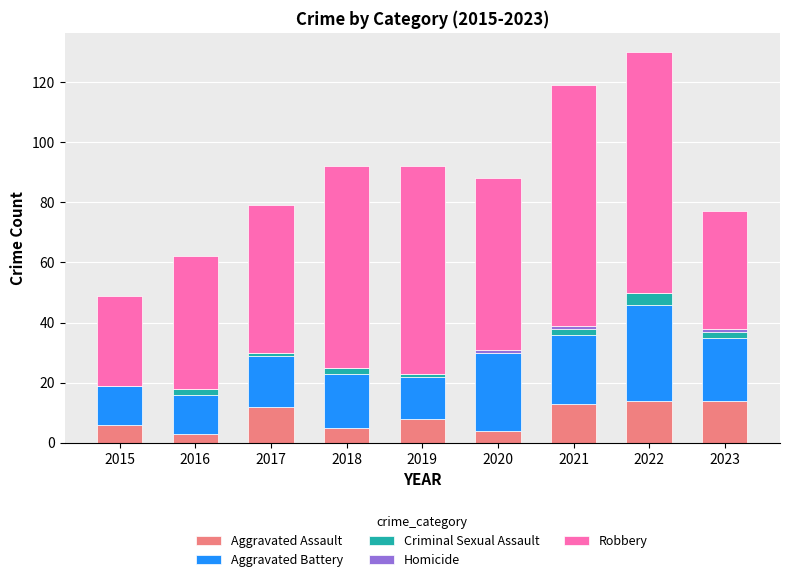

The Aggravated Assault series shows 14 at 2022. True or false?

True